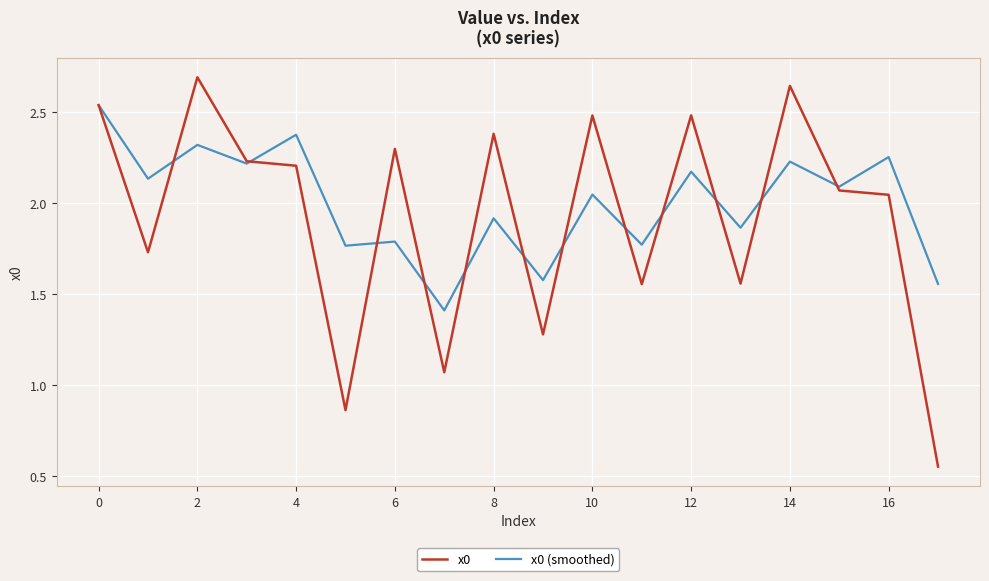

Which series has the widest spread of values?

x0